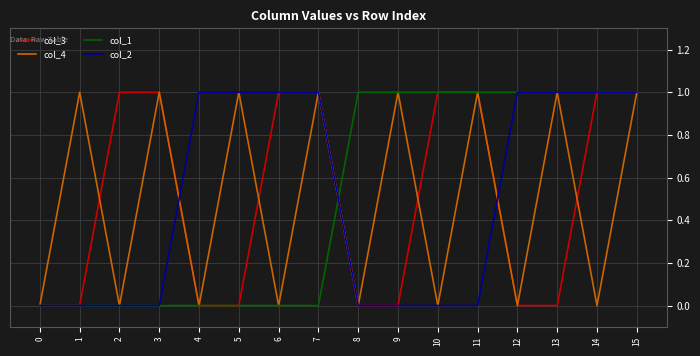

What is the total value across all series at 14?

3